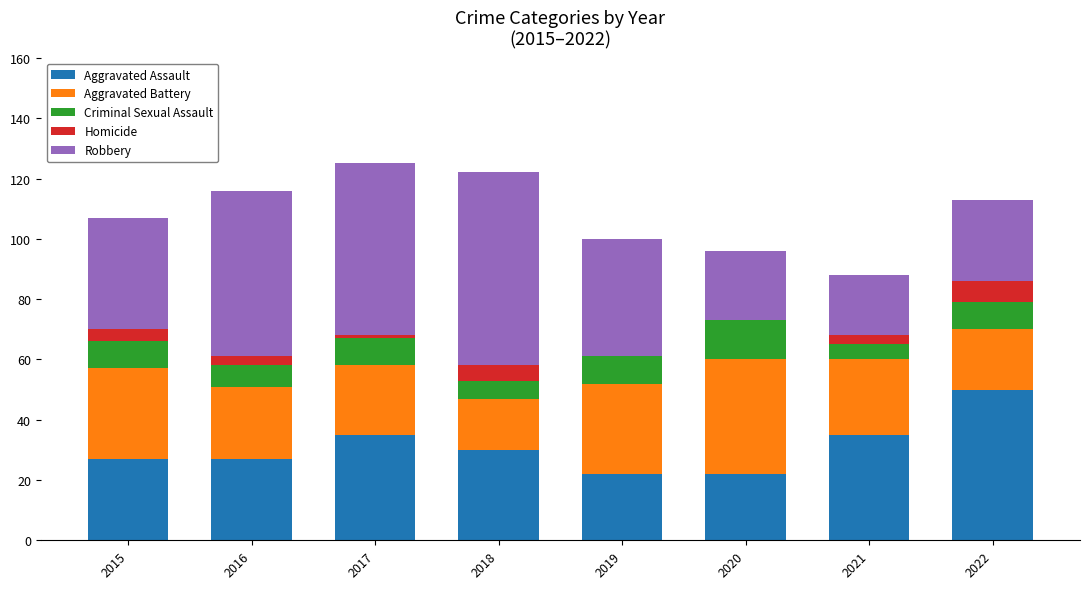

The Aggravated Assault series shows 22 at 2019. True or false?

True